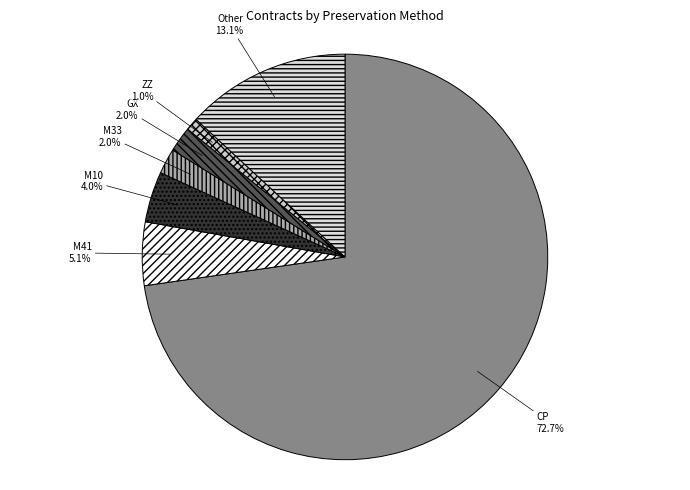

Between ZZ and GX, which is larger?

GX